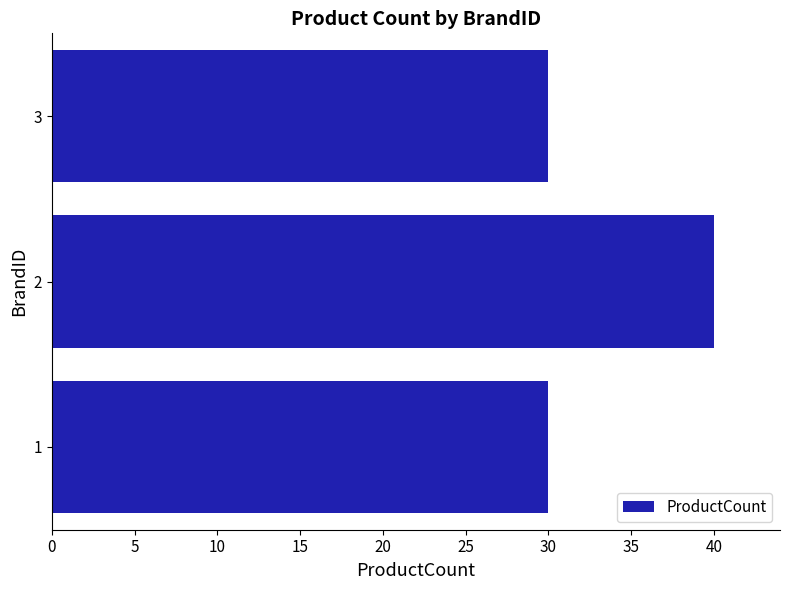

Reading bottom to top, extract all data points from this chart.

30	40	30